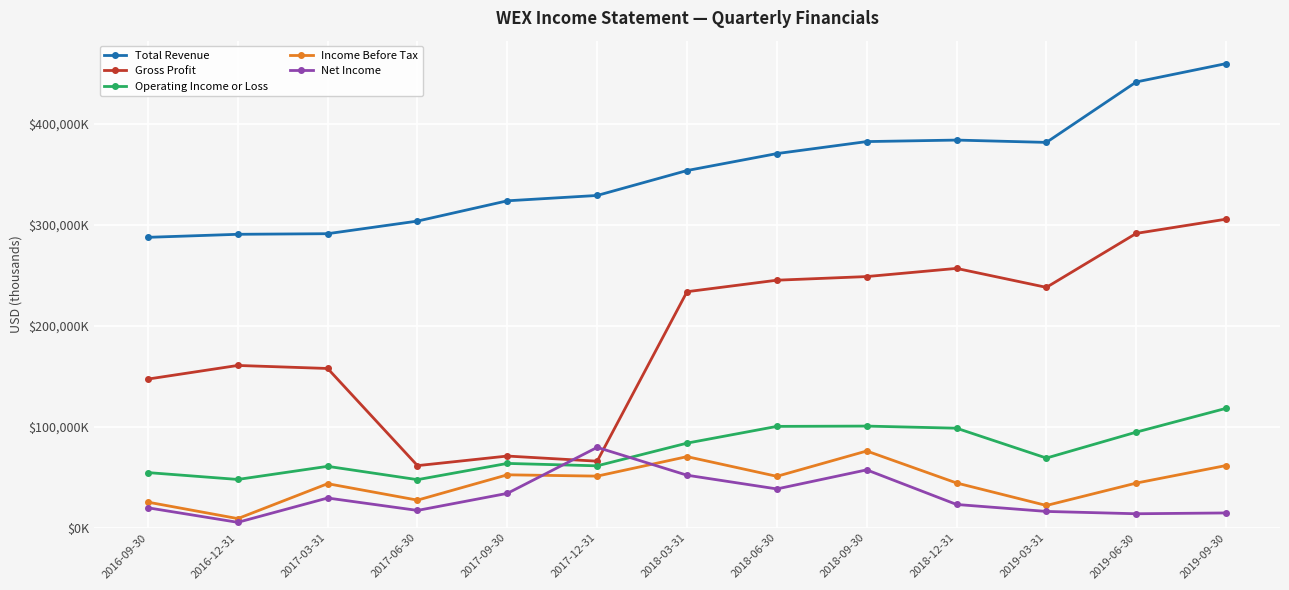

True or false: Operating Income or Loss has more than 2 points higher than both neighbors.

True